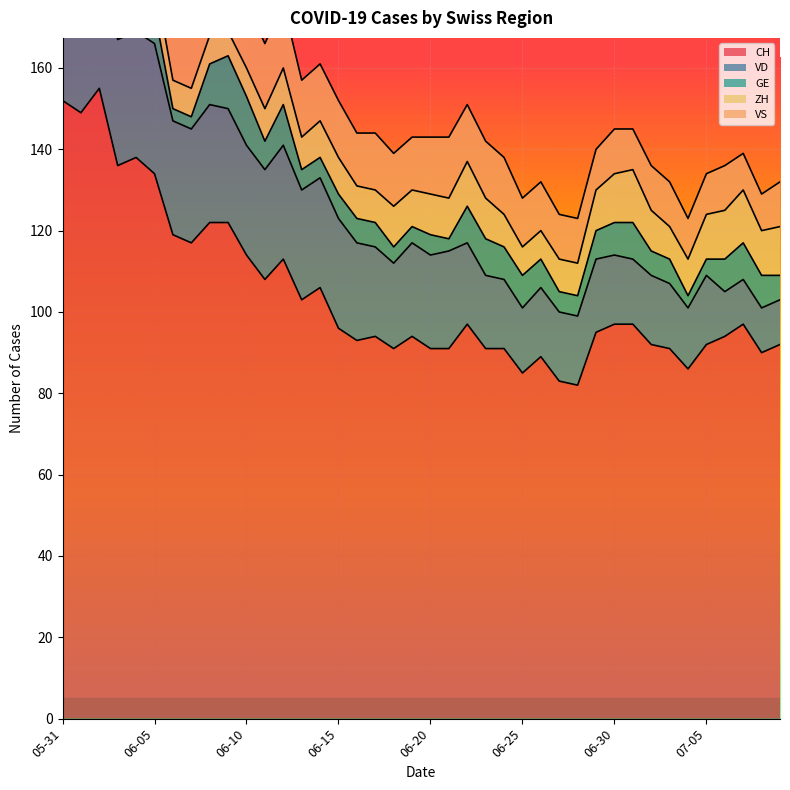

The value of VD at 2020-07-05 is 17. True or false?

True